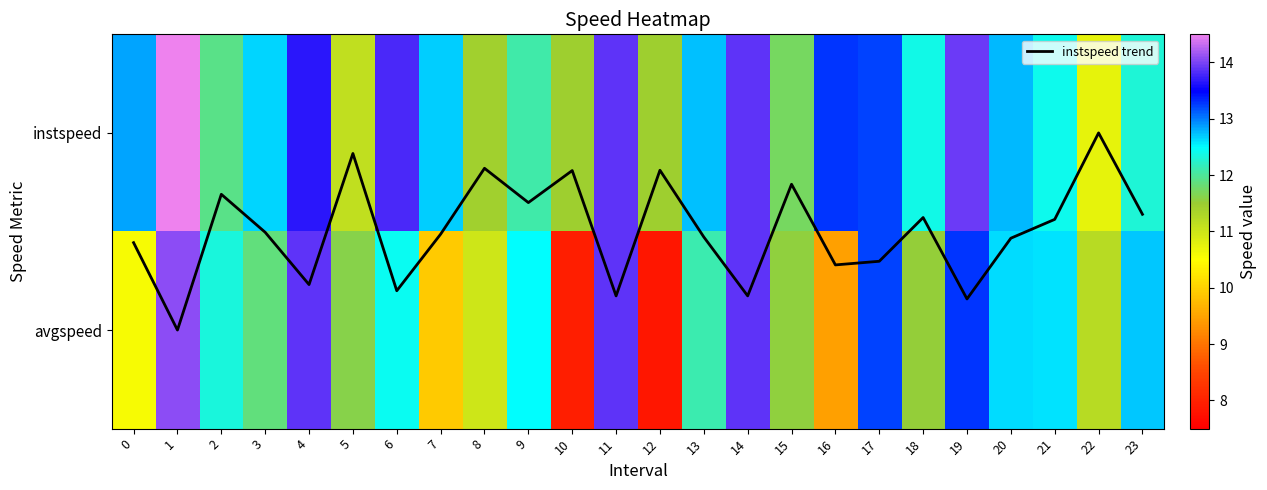

True or false: instspeed has a value of 13.9 at 11.

True